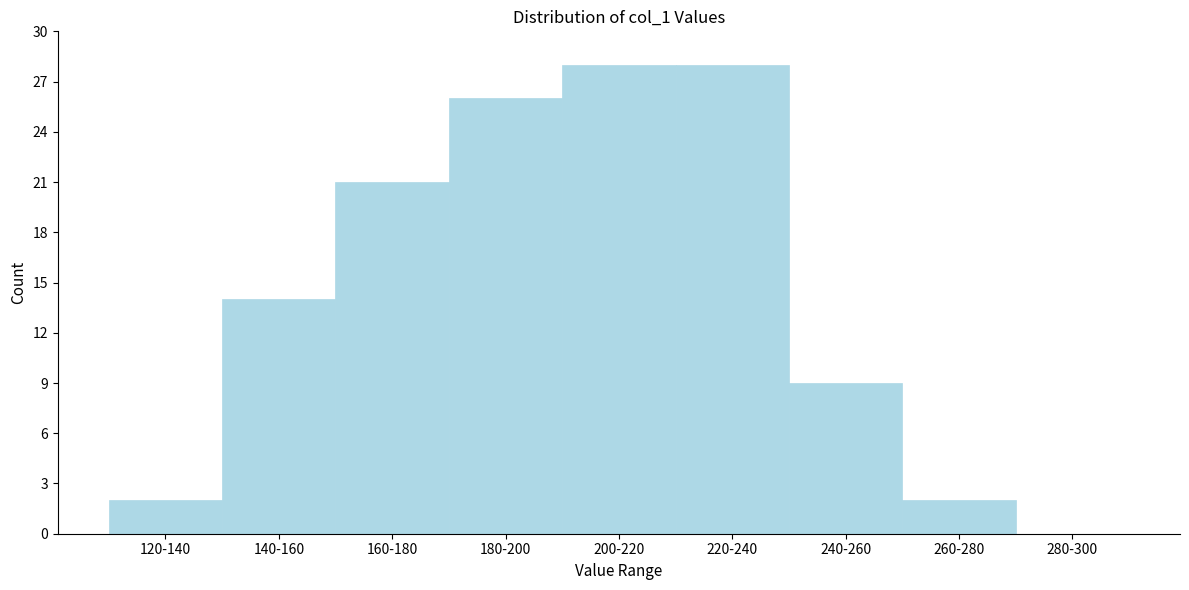

Reading left to right, transcribe all the data shown in this chart.

120-140=2	140-160=14	160-180=21	180-200=26	200-220=28	220-240=28	240-260=9	260-280=2	280-300=0